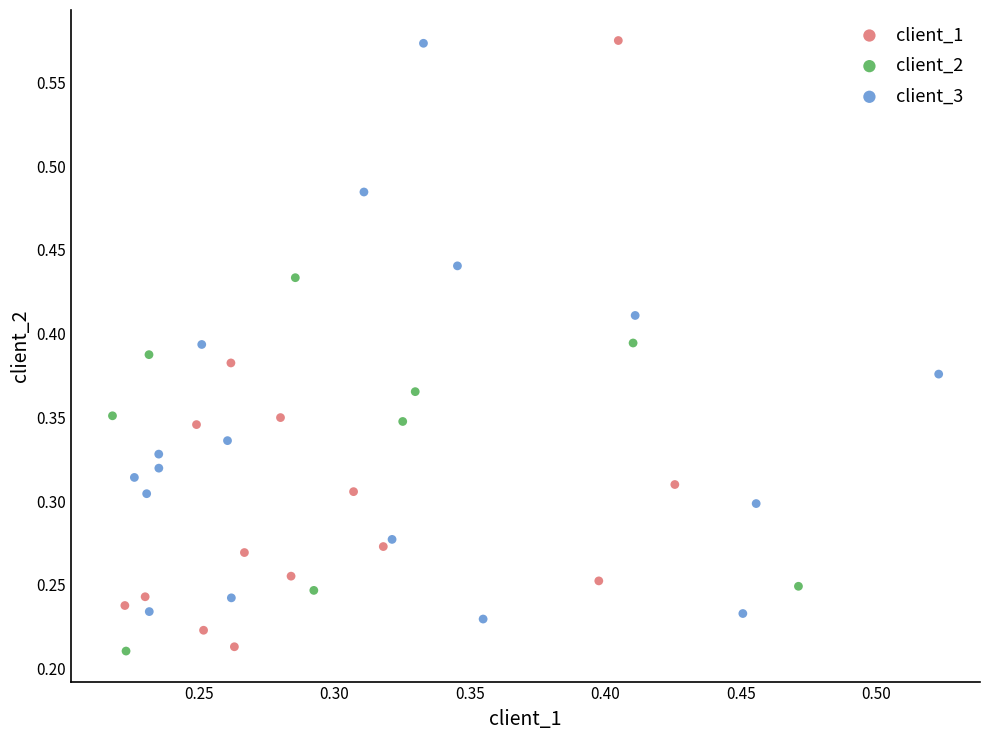

What are all the series names shown in the legend?

client_1, client_2, client_3